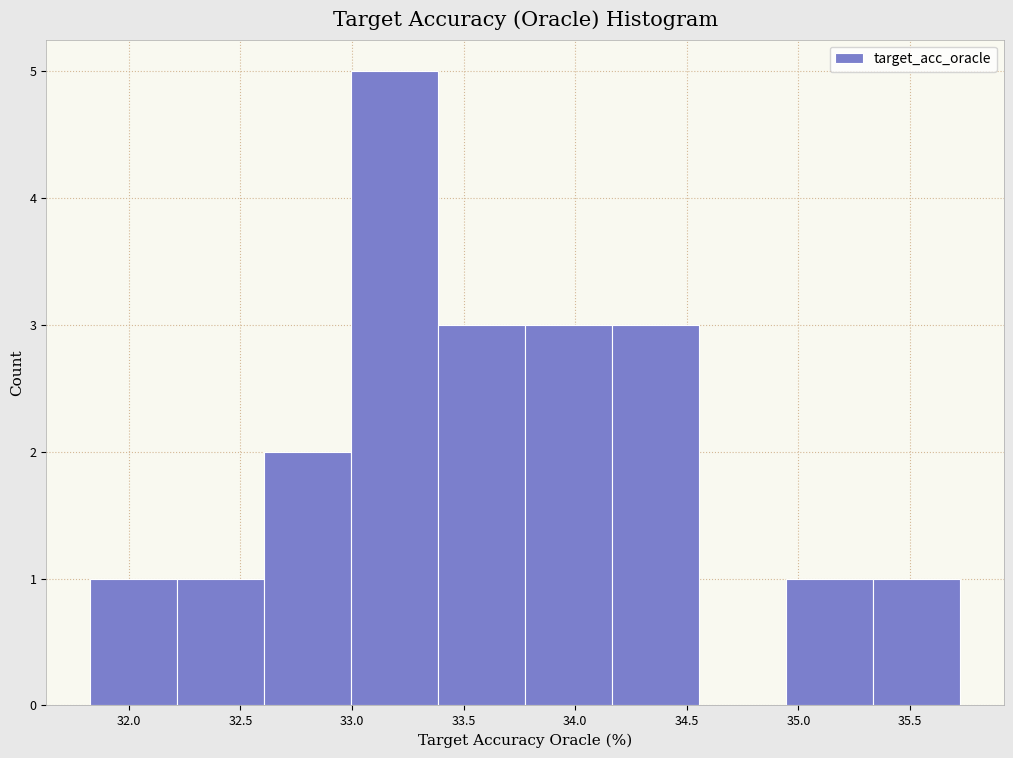

What is the height of the bar covering 32.20 to 32.60 on the x-axis? Neither the bar edges nor the heights are printed on the chart, so give them approximately, as read against the axes.

1